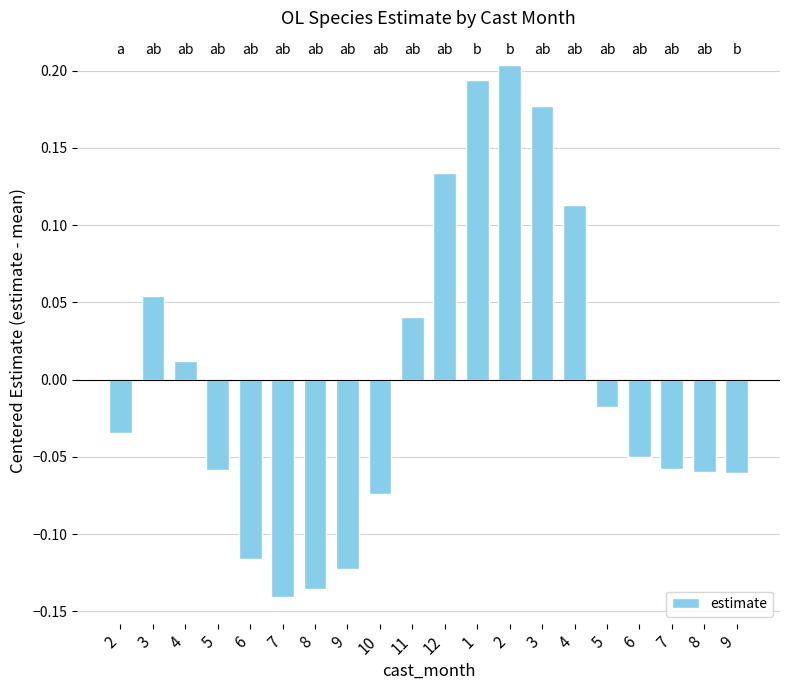

Reading left to right, list all the values displayed in this chart.

-0.0	0.1	0.0	-0.1	-0.1	-0.1	-0.1	-0.1	-0.1	0.0	0.1	0.2	0.2	0.2	0.1	-0.0	-0.0	-0.1	-0.1	-0.1